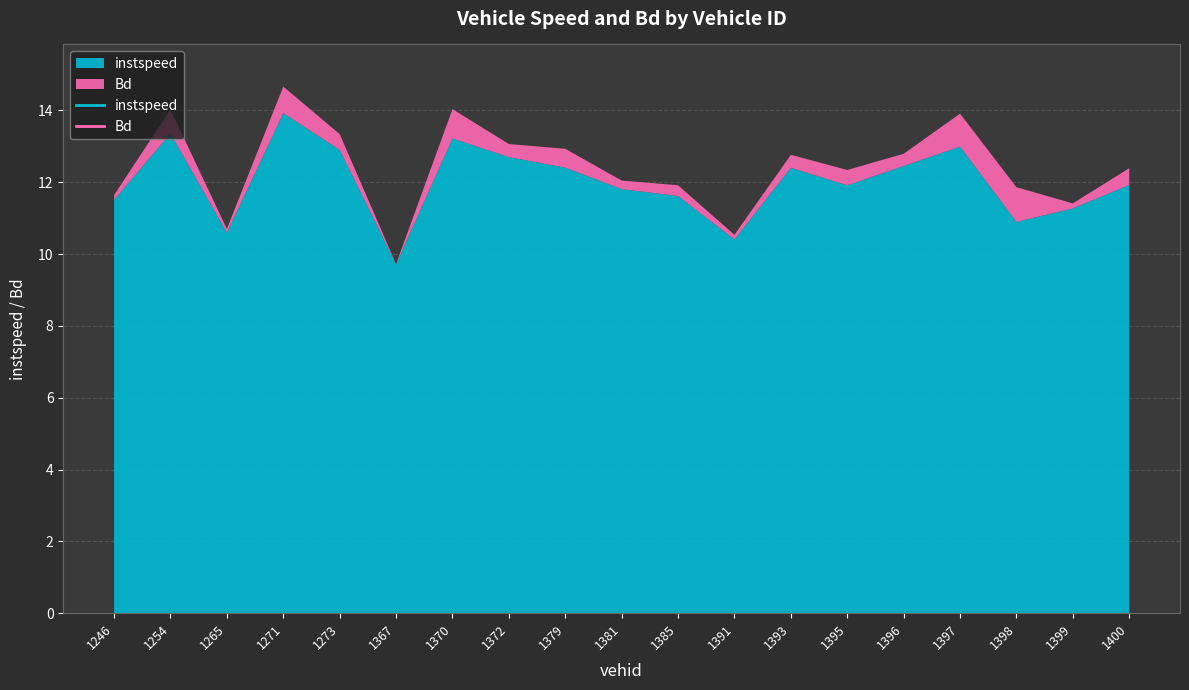

How many interior local peaks does the instspeed series have?

5